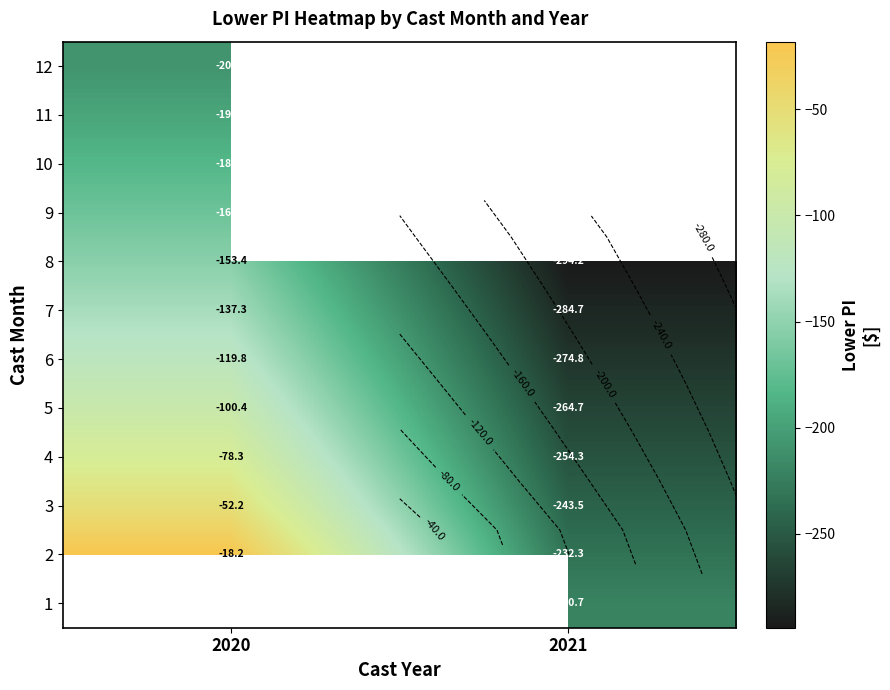

At which label does 3 reach its minimum?

2021